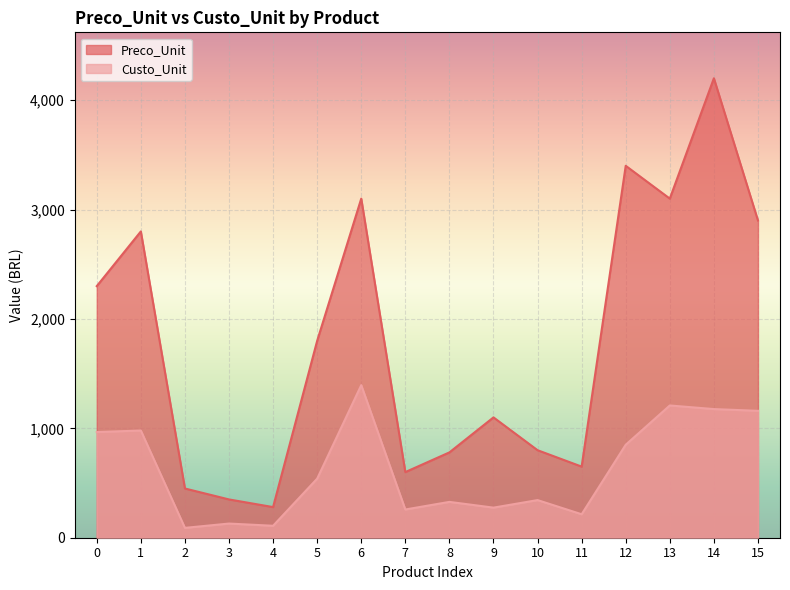

How many interior local peaks does the Preco_Unit series have?

5